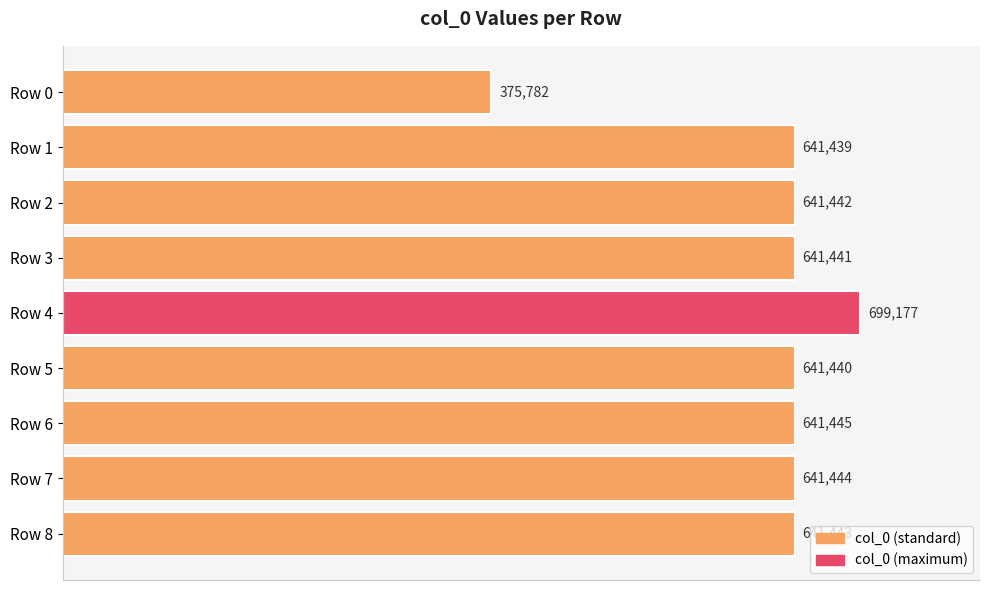

What value does the data have at Row 1?

641439